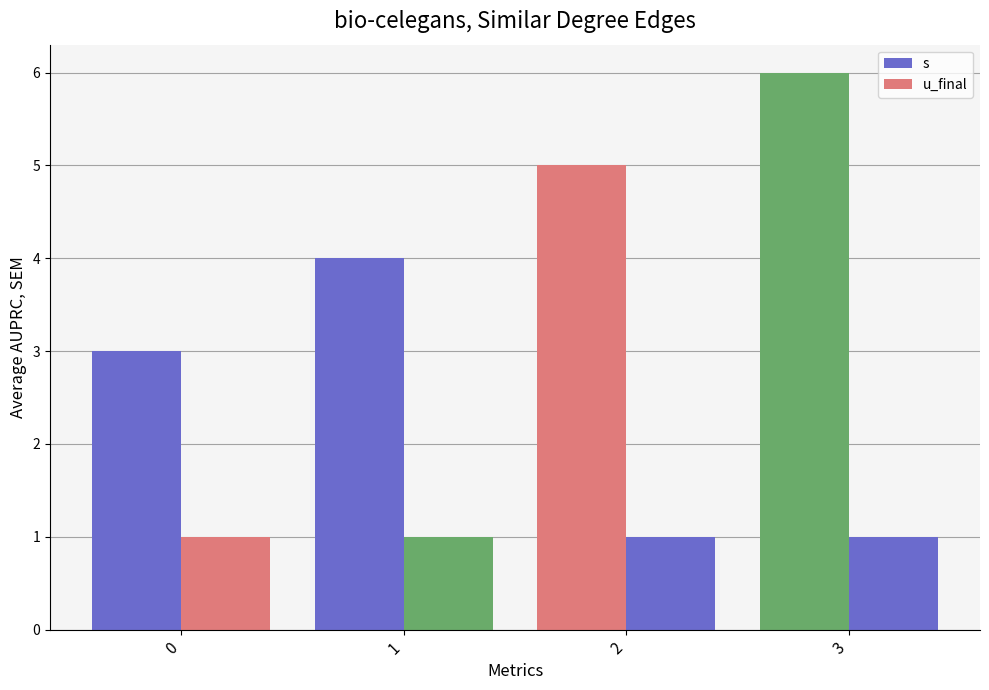

How many data points in s are less than 5?

2